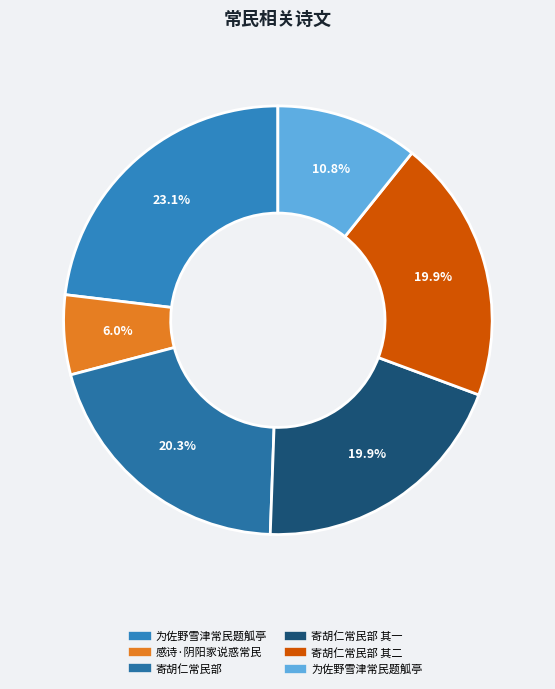

How many segments does this pie chart have?

6